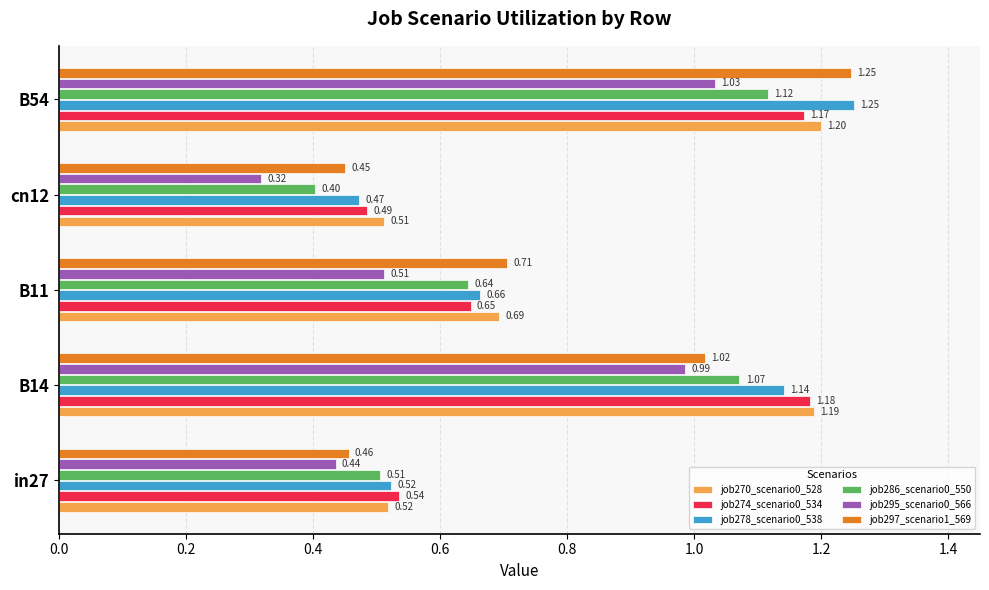

Rank the categories by job295_scenario0_566 value from lowest to highest.

cn12, in27, B11, B14, B54